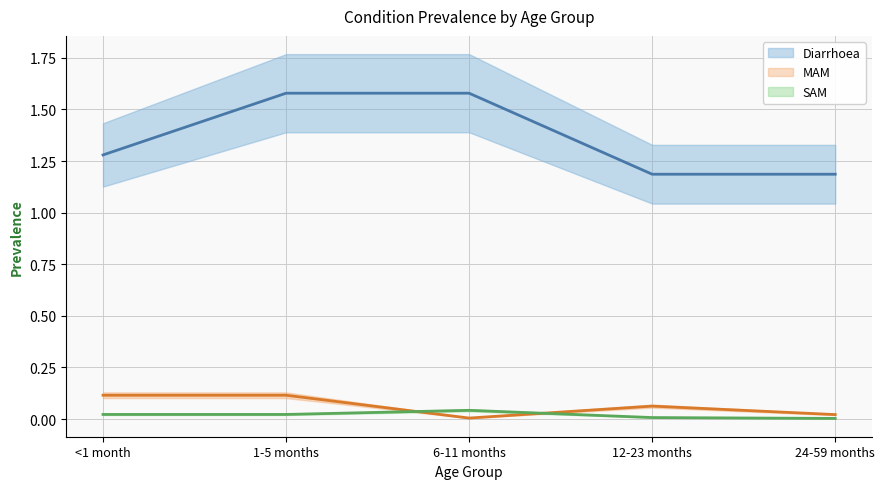

Between 6-11 months and 24-59 months, which series saw the biggest shift?

Diarrhoea